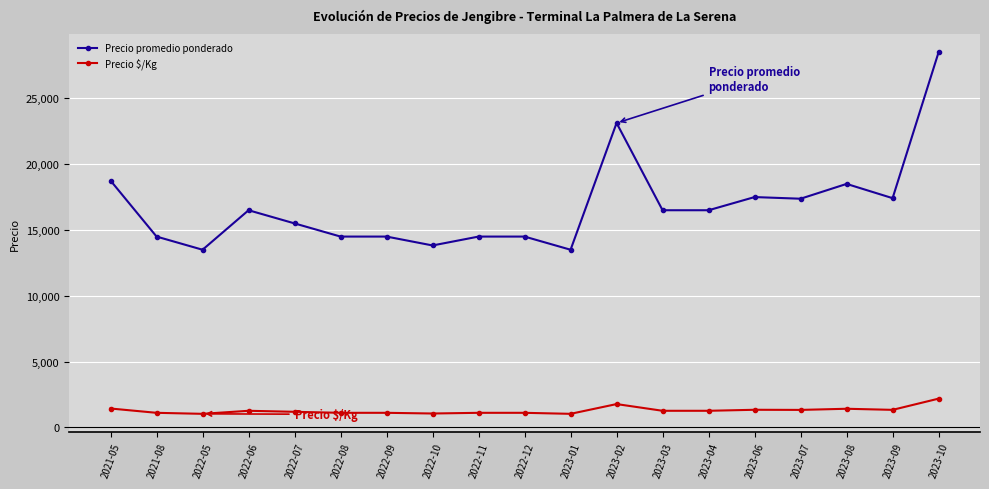

Which series has the widest spread of values?

Precio promedio ponderado